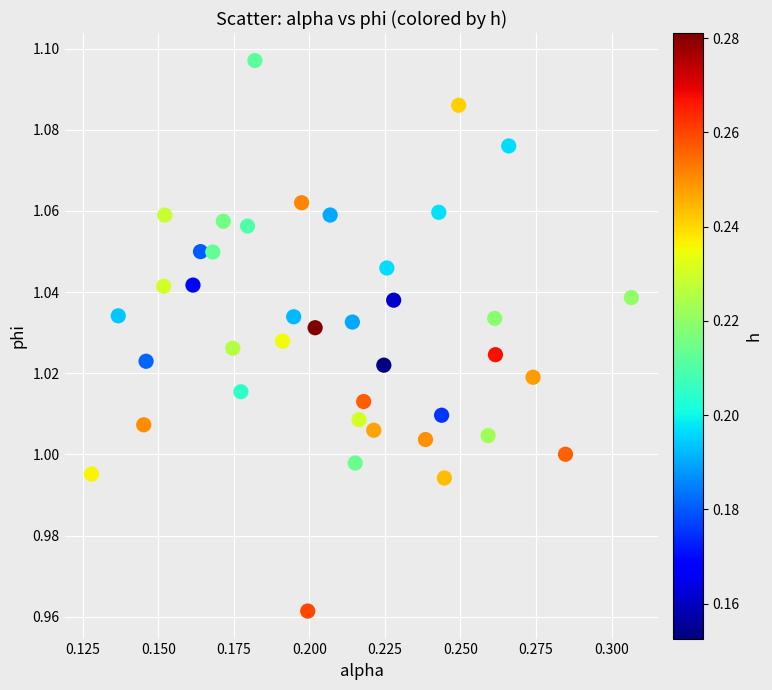

How many points are shown in the scatter plot?

40